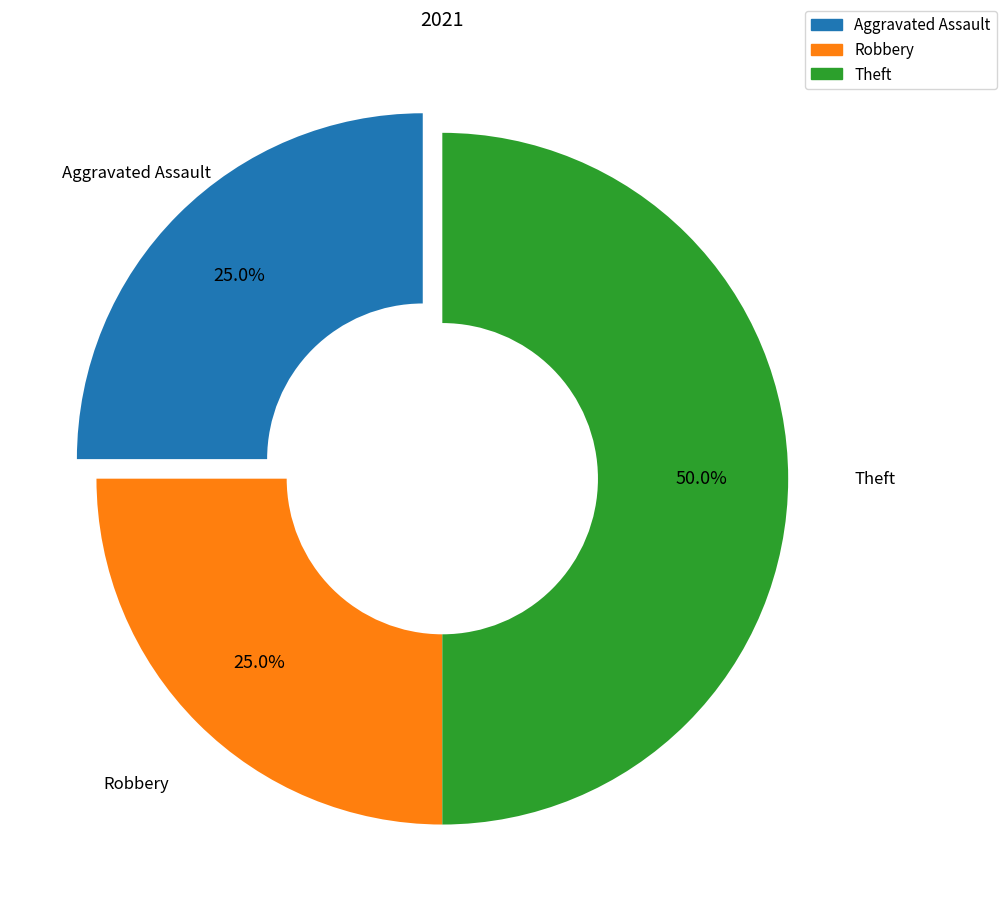

What is the ratio of the value at Theft to the value at Aggravated Assault?

2.0